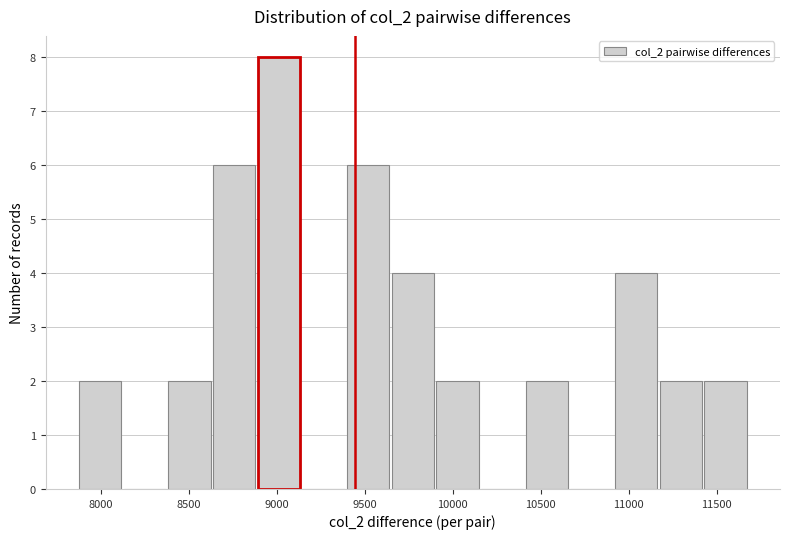

What is the height of the bar covering 8400 to 8650 on the x-axis? Neither the bar edges nor the heights are printed on the chart, so give them approximately, as read against the axes.

2